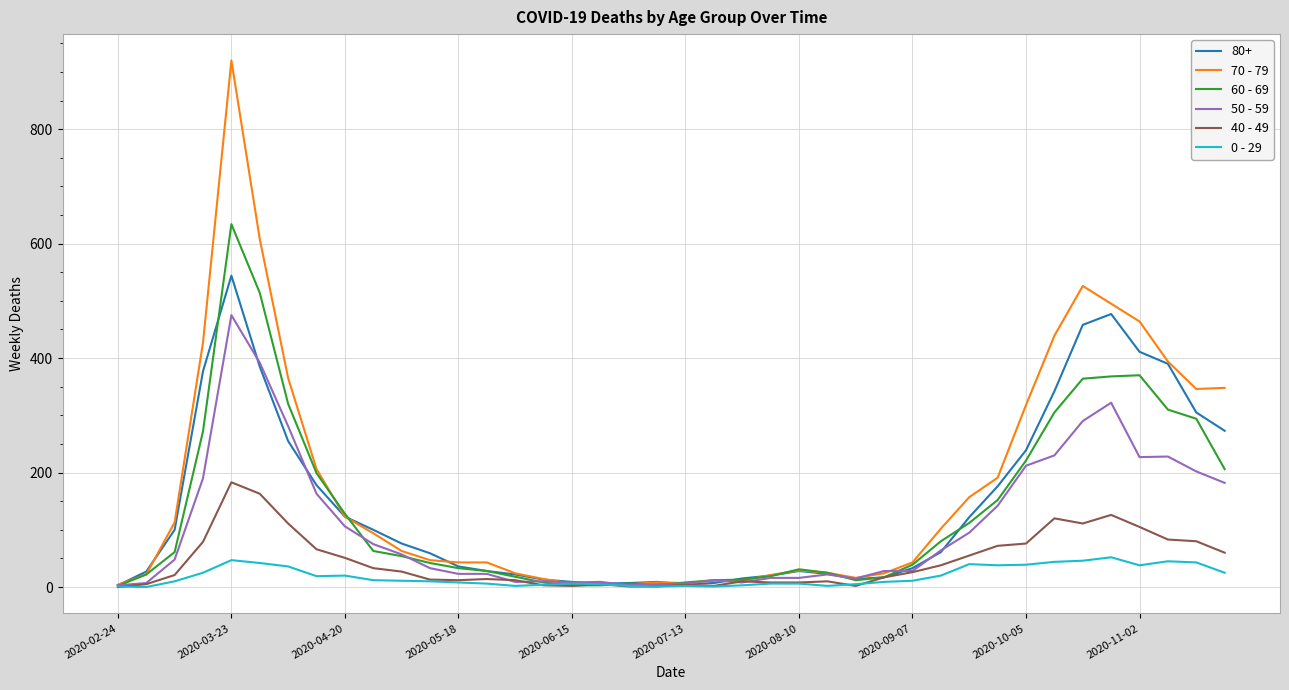

List the series in order of their peak value, lowest first.

0 - 29, 40 - 49, 50 - 59, 80+, 60 - 69, 70 - 79